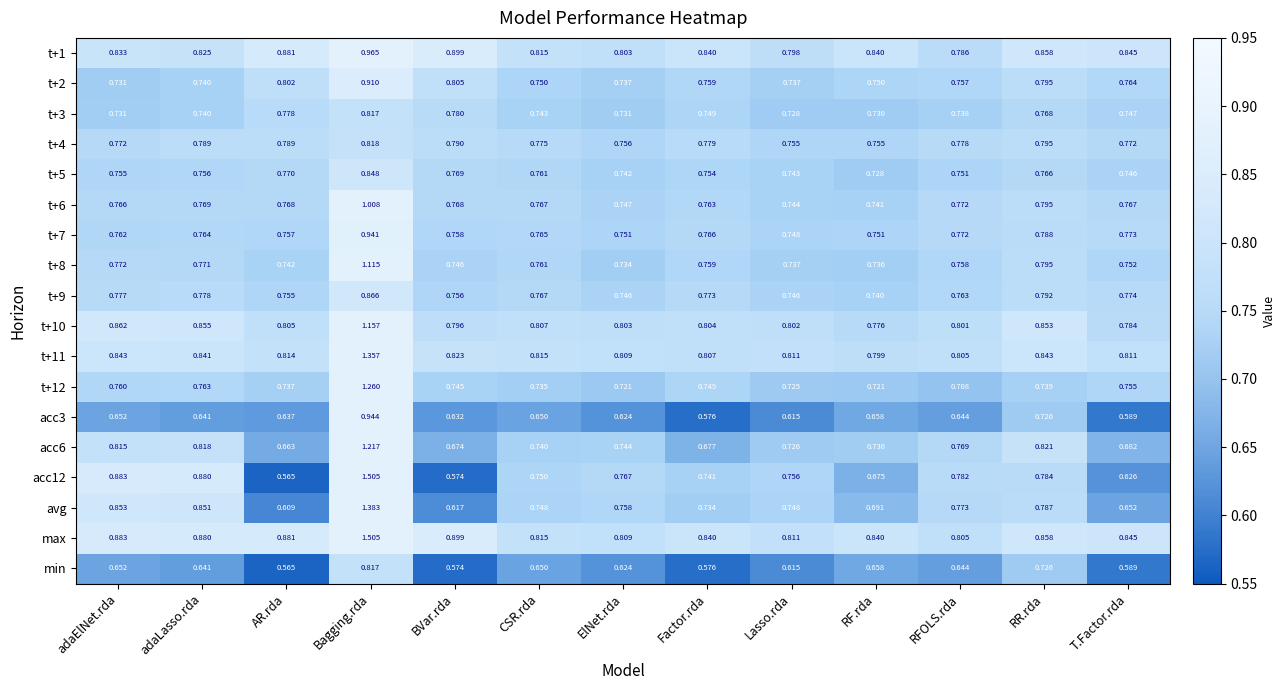

At which label is t+5 closest to 0?

RF.rda